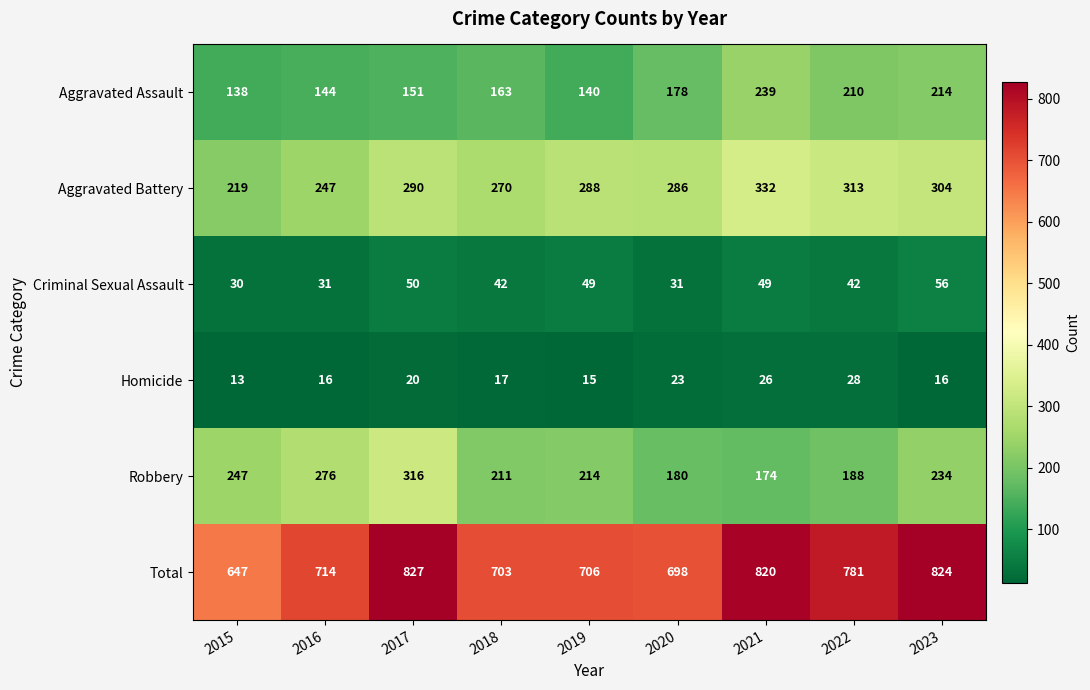

What is the difference between the second highest and second lowest values in the Criminal Sexual Assault series?

19